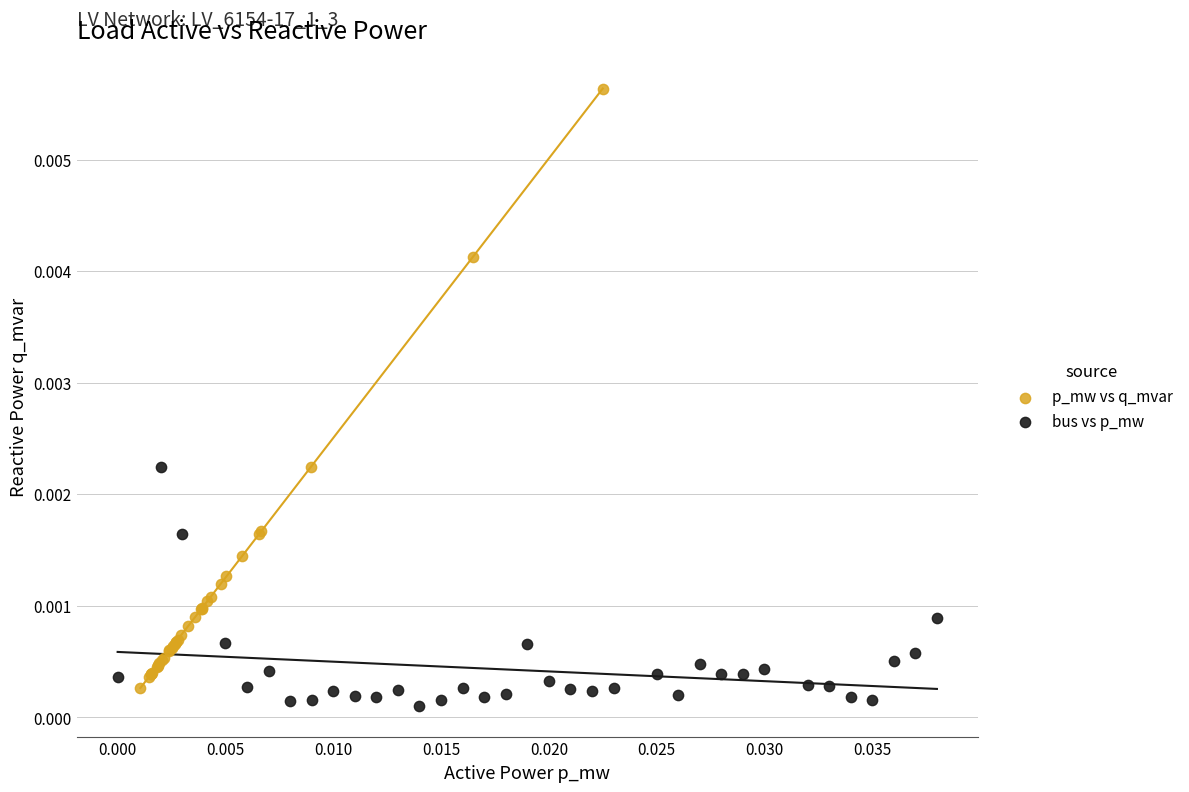

Which series reaches the minimum Y coordinate?

bus vs p_mw